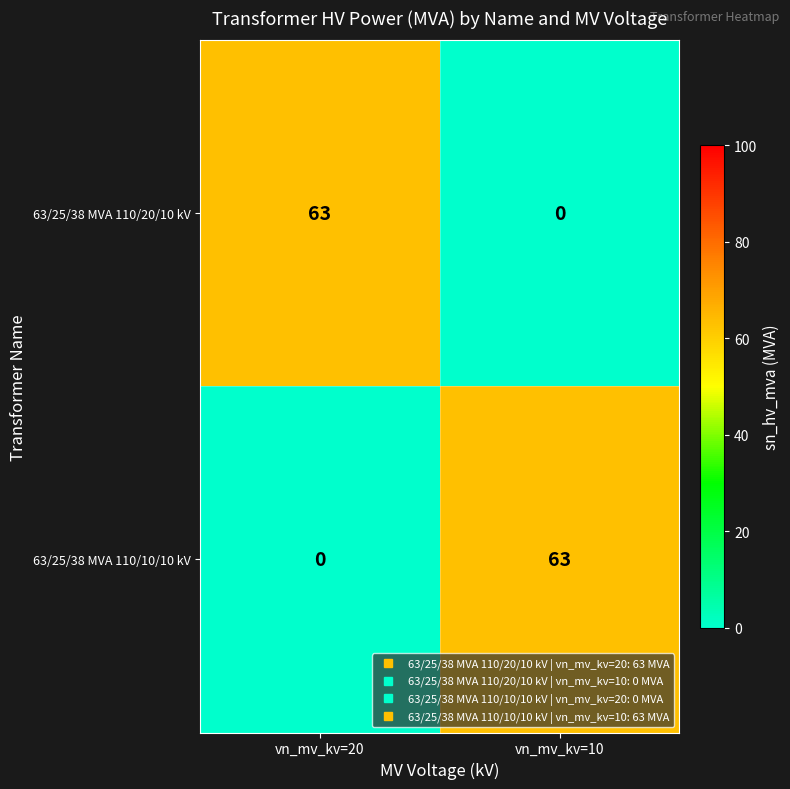

At how many categories does at least one series exceed 51?

2